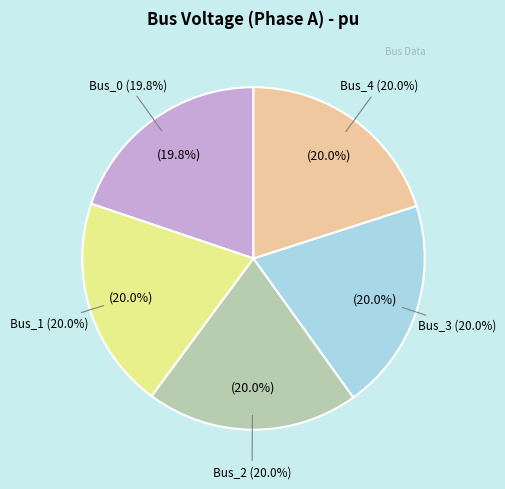

Do Bus_4 and Bus_0 together represent more than half of the pie?

No